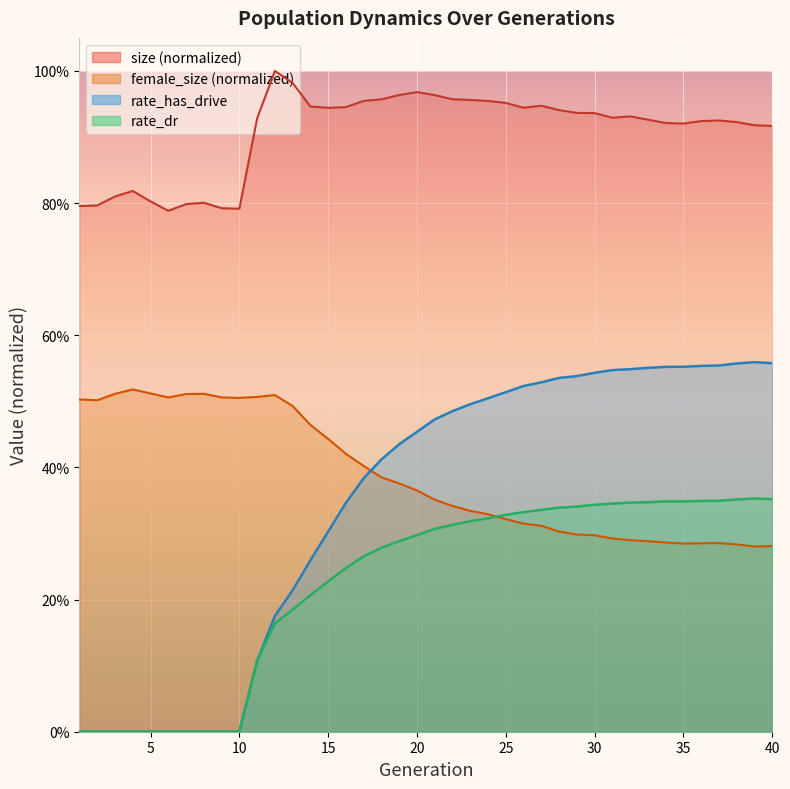

True or false: female_size has more than 1 interior local peaks.

True